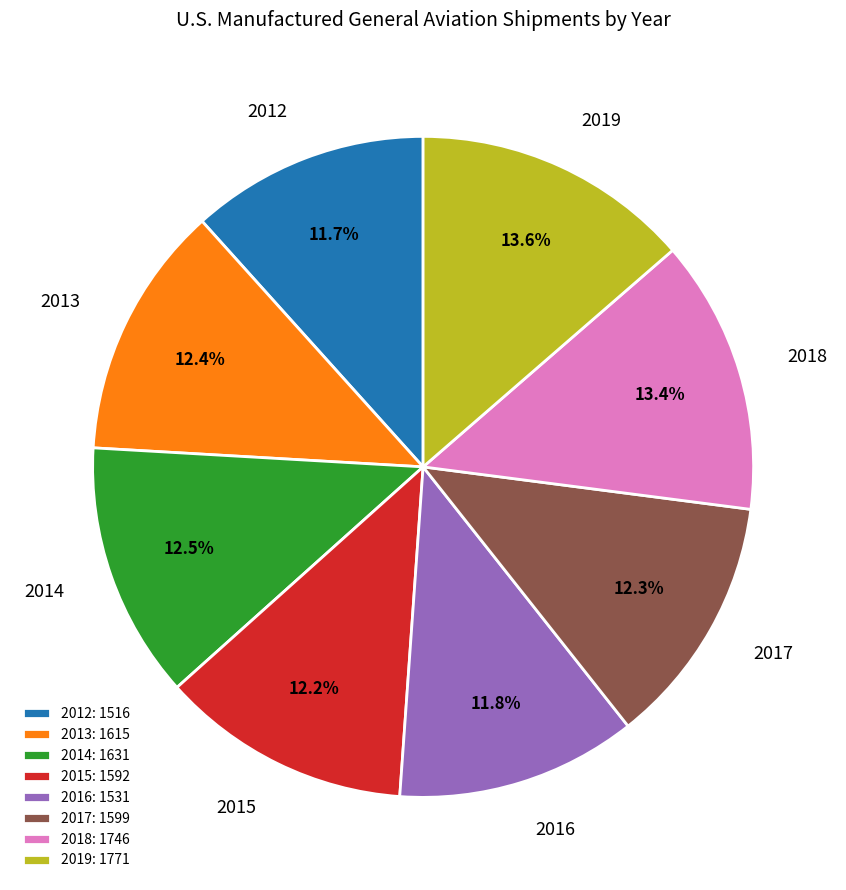

Is the sum of 2016 and 2019 greater than half?

No